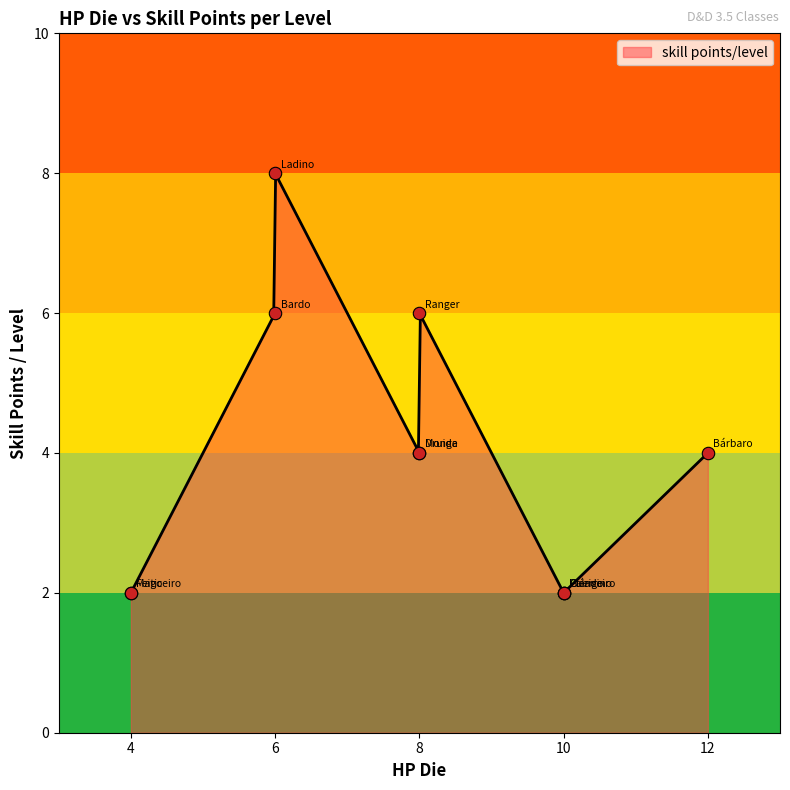

Approximately how many times larger is the value at Bárbaro compared to Ladino?

0.5